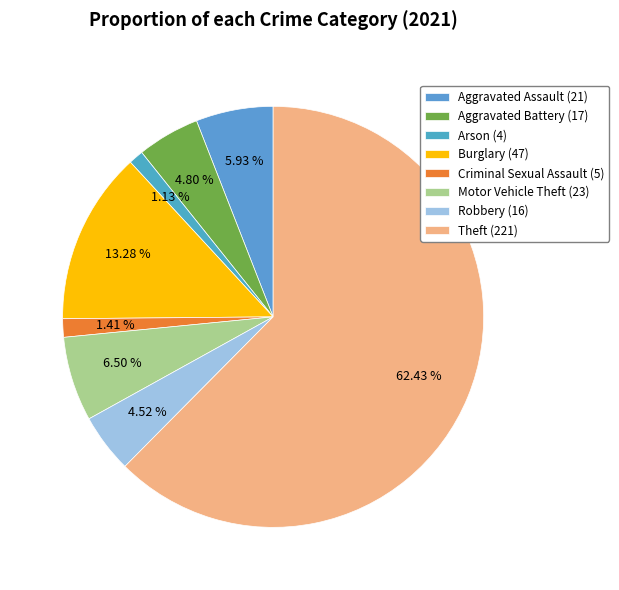

To the nearest percent, what is the difference between the largest and smallest slice percentages?

61%